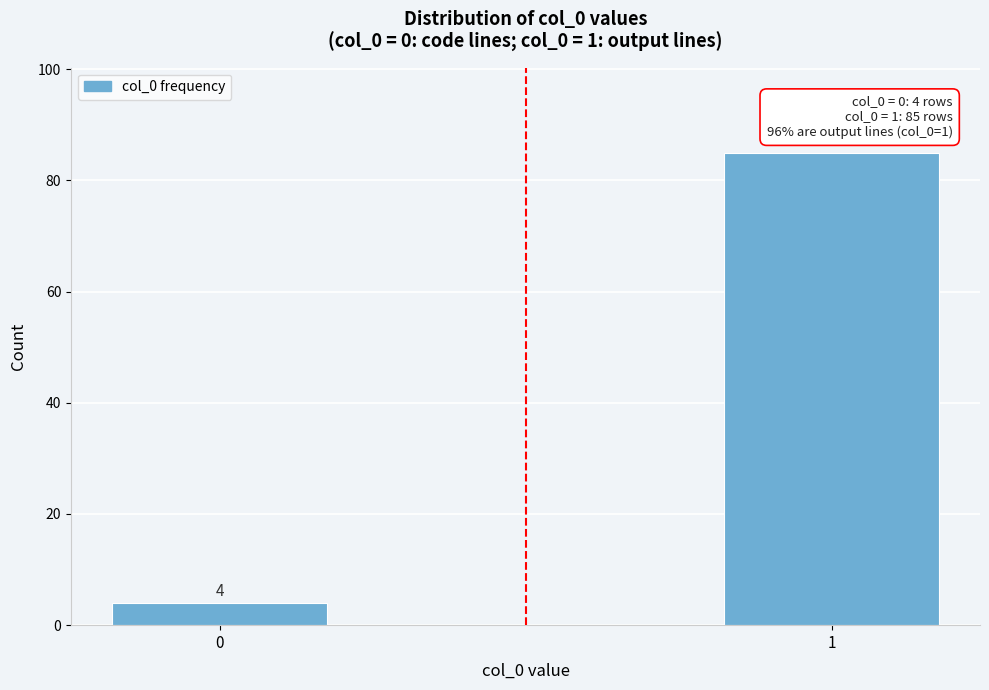

Reading left to right, extract all data points from this chart.

4	85